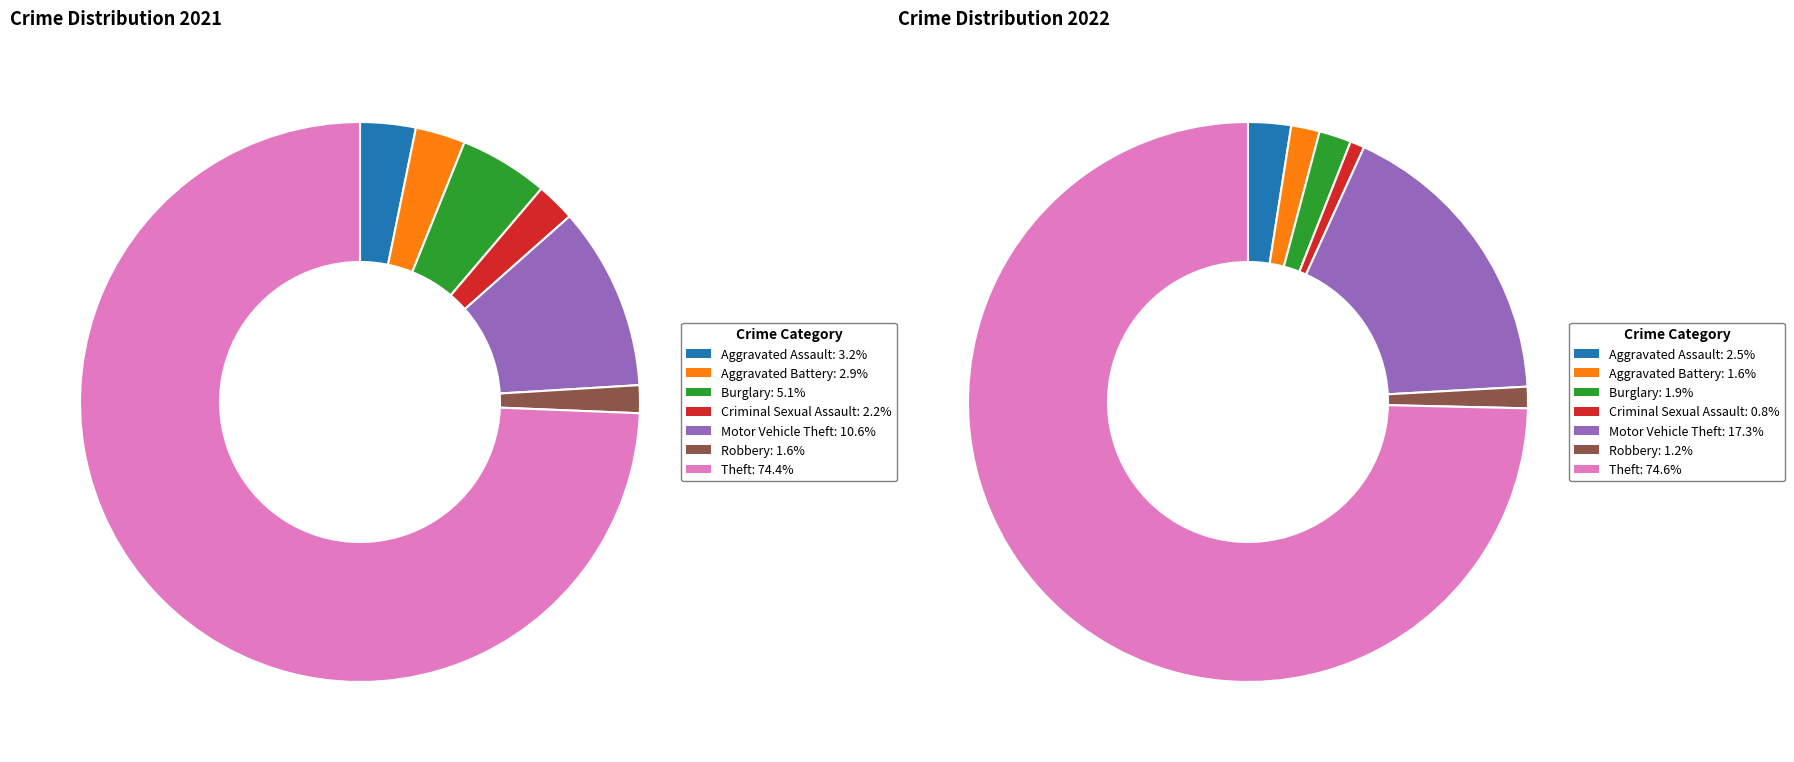

Does any single category account for the majority?

Yes